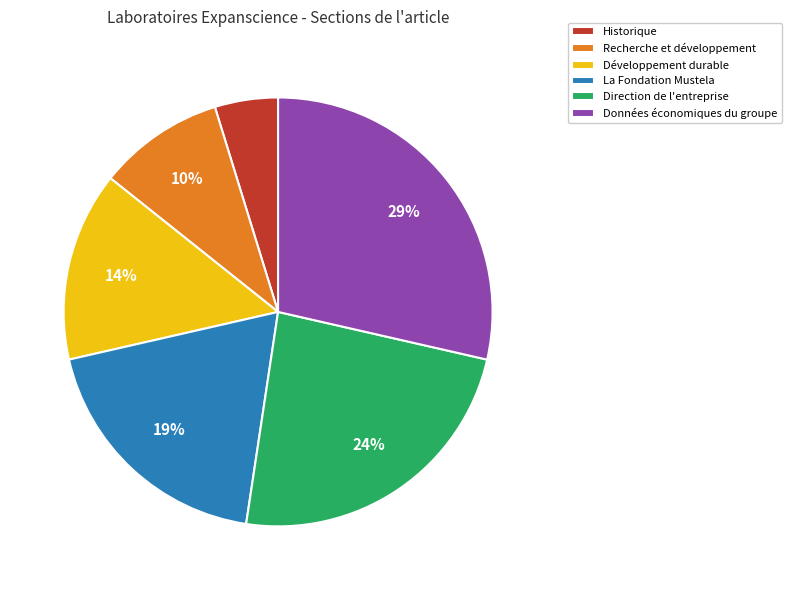

To the nearest percent, what portion does La Fondation Mustela represent?

19%